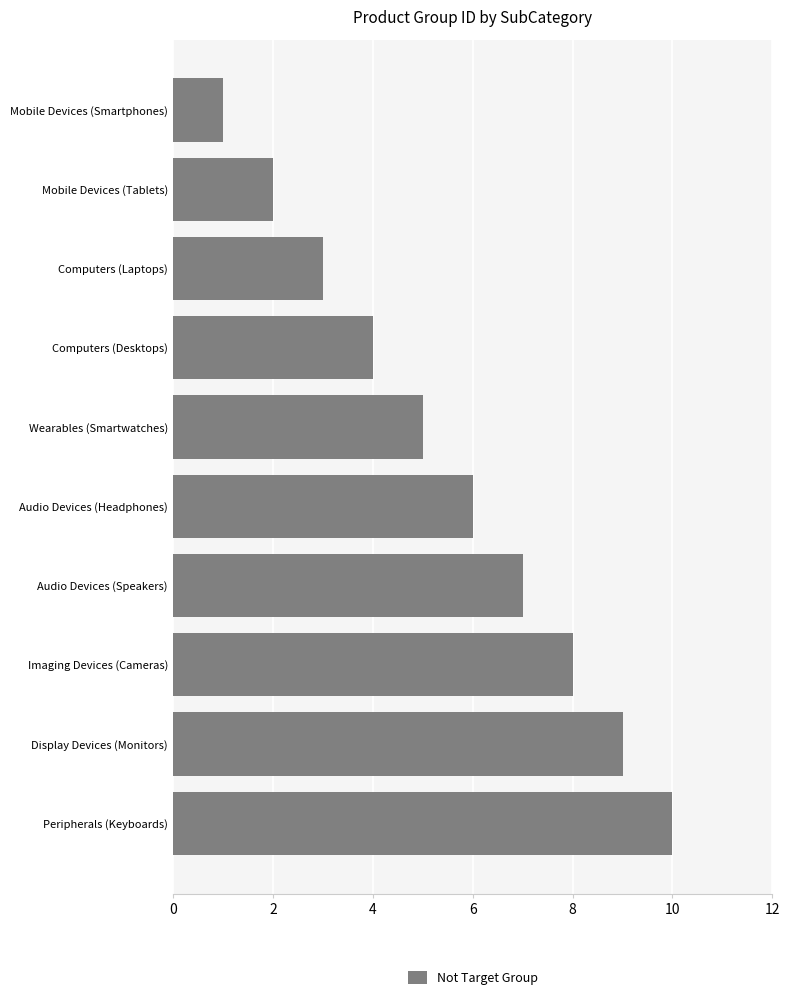

What value does the data have at Wearables (Smartwatches)?

5